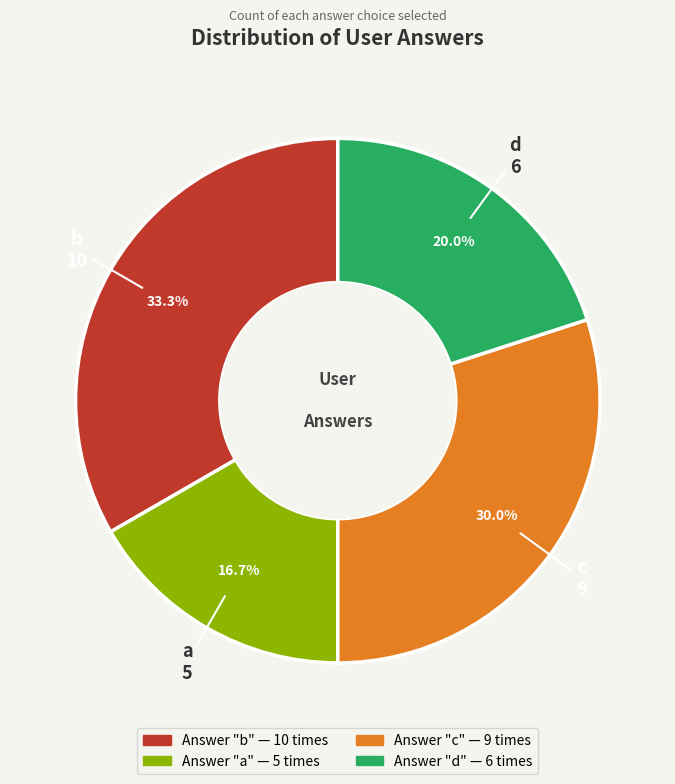

Is it true that c is 30% of the pie?

True